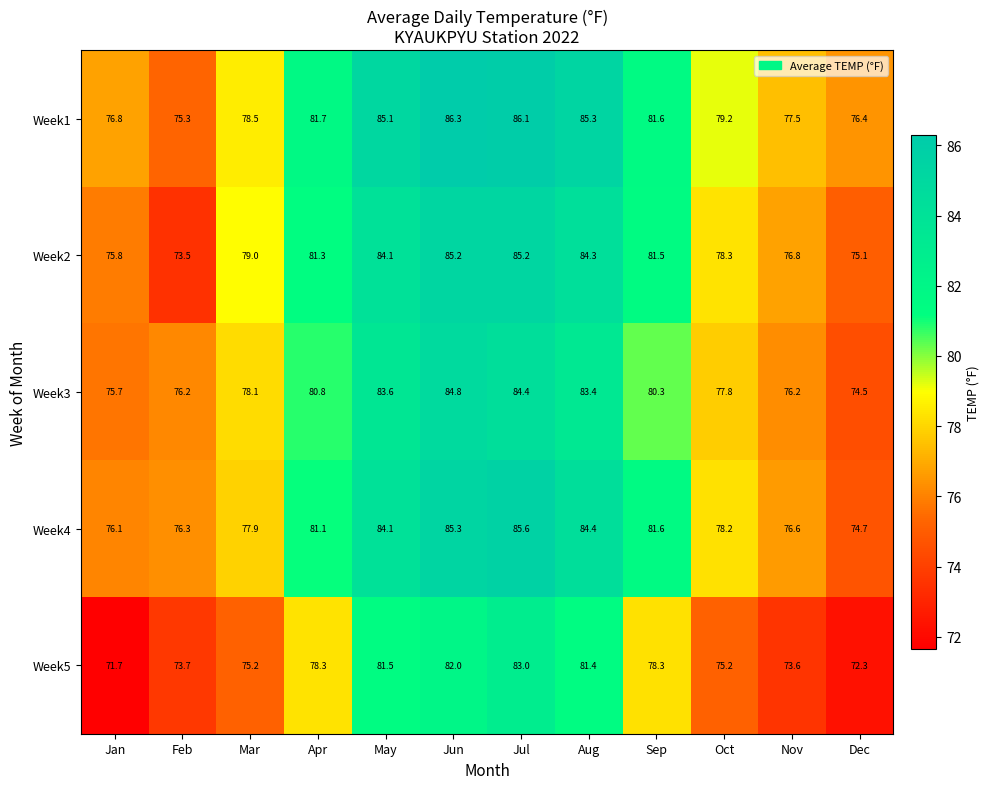

What is the sum of the Week1 values at Jul and Apr?

167.8